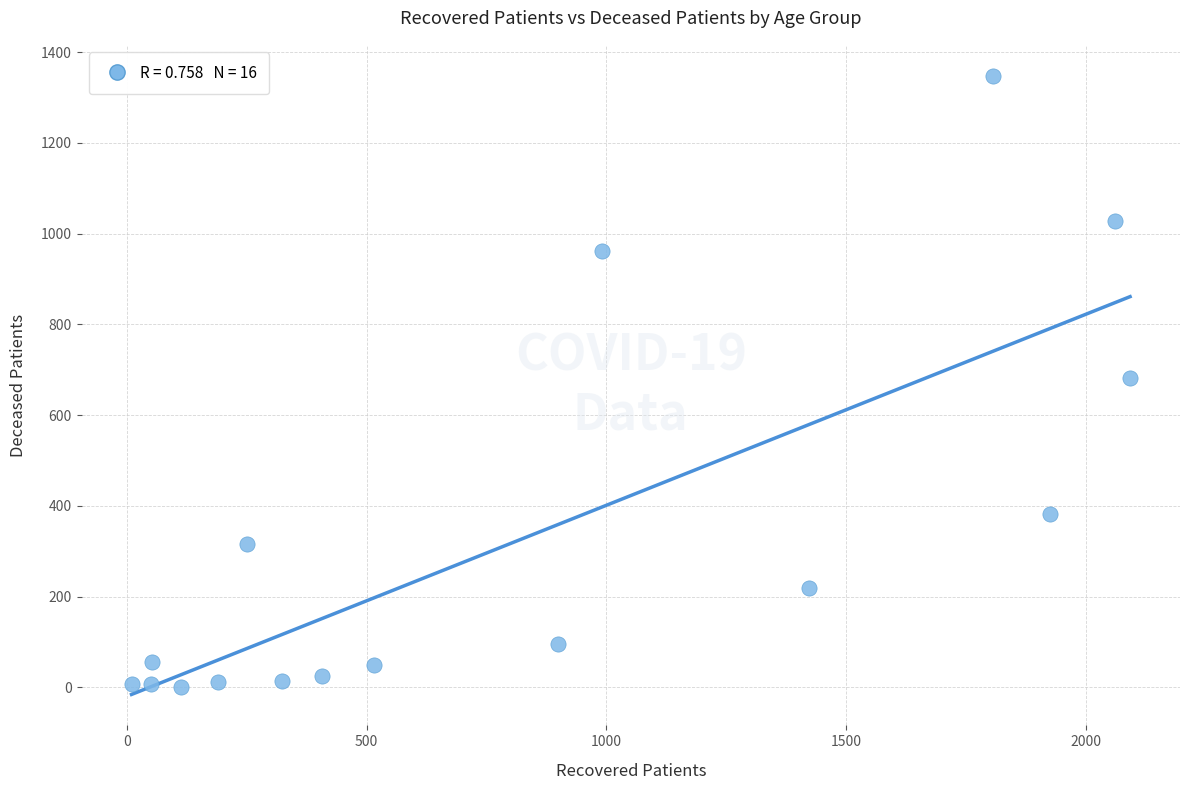

What is the range of X values (max minus min)?

2082